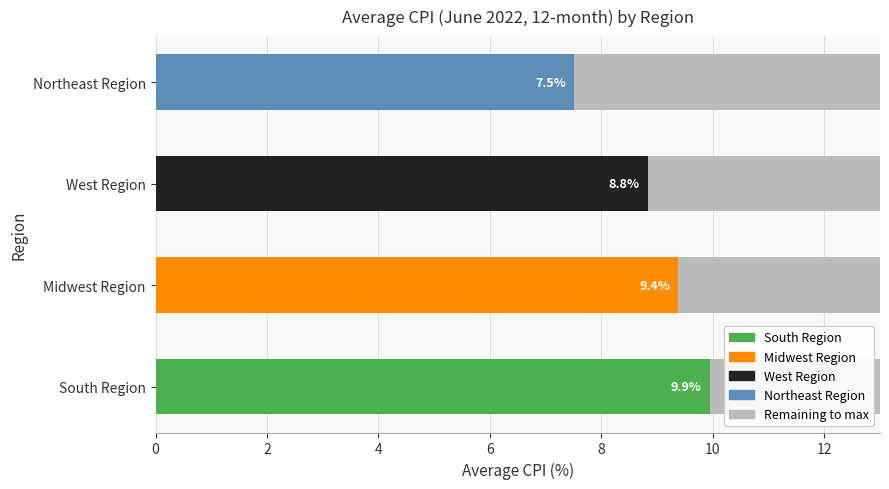

What is the total value across all series at West Region?

13.0